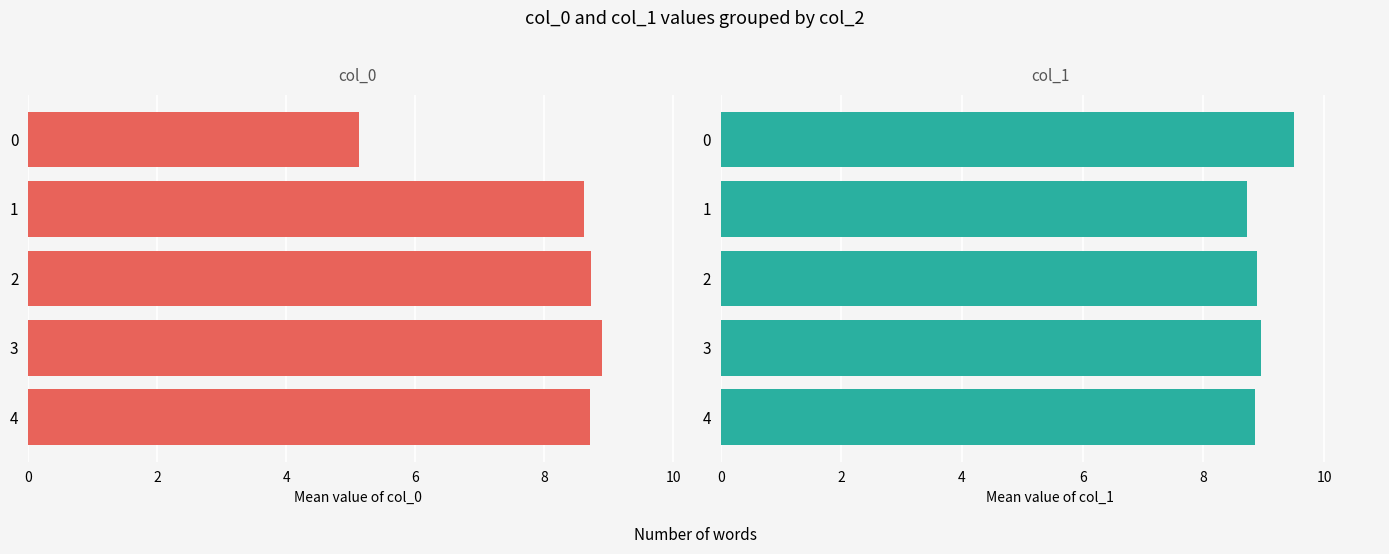

Rank the series by their maximum value, from highest to lowest.

col_1, col_0